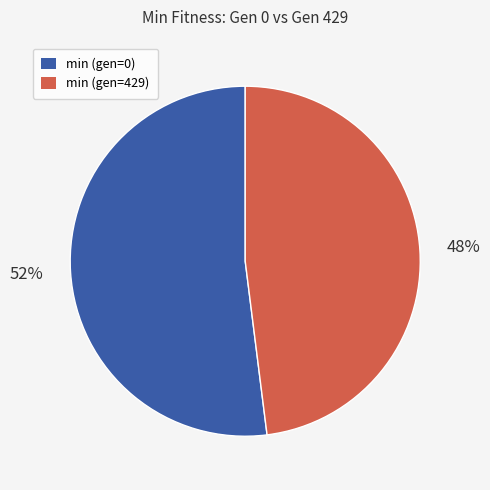

To the nearest percent, what is the average slice percentage?

50%